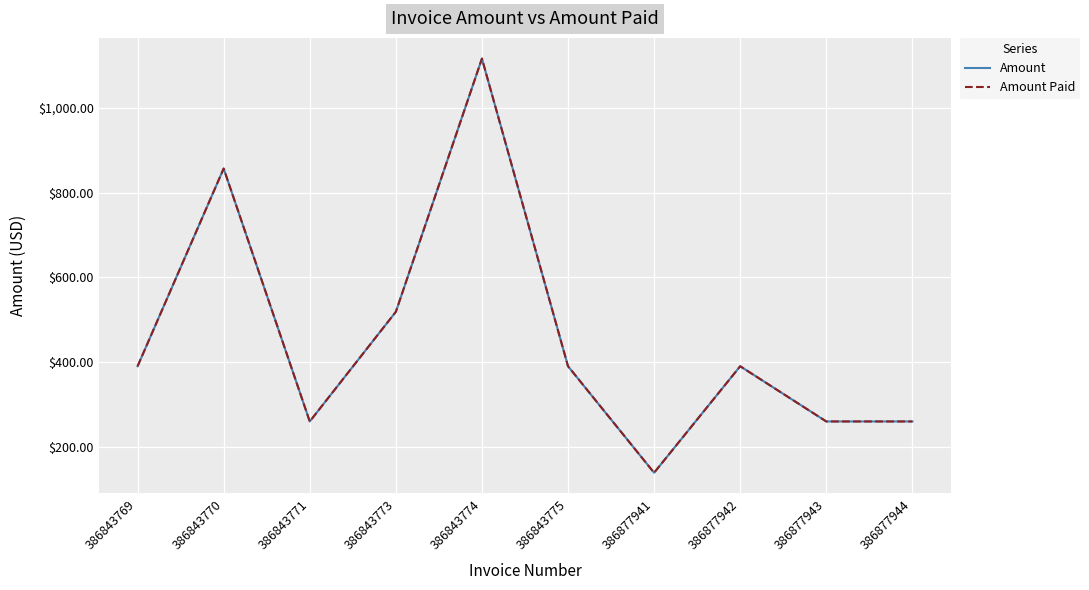

At which label is Amount Paid closest to 627?

386843773